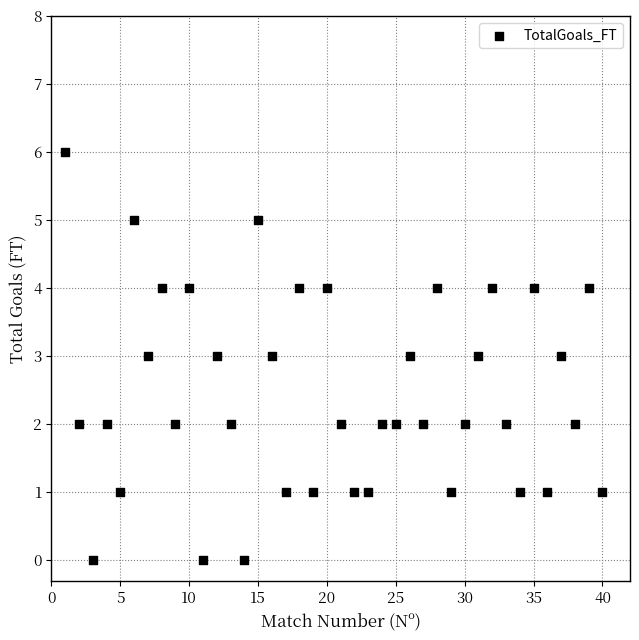

What is the range of X values (max minus min)?

39